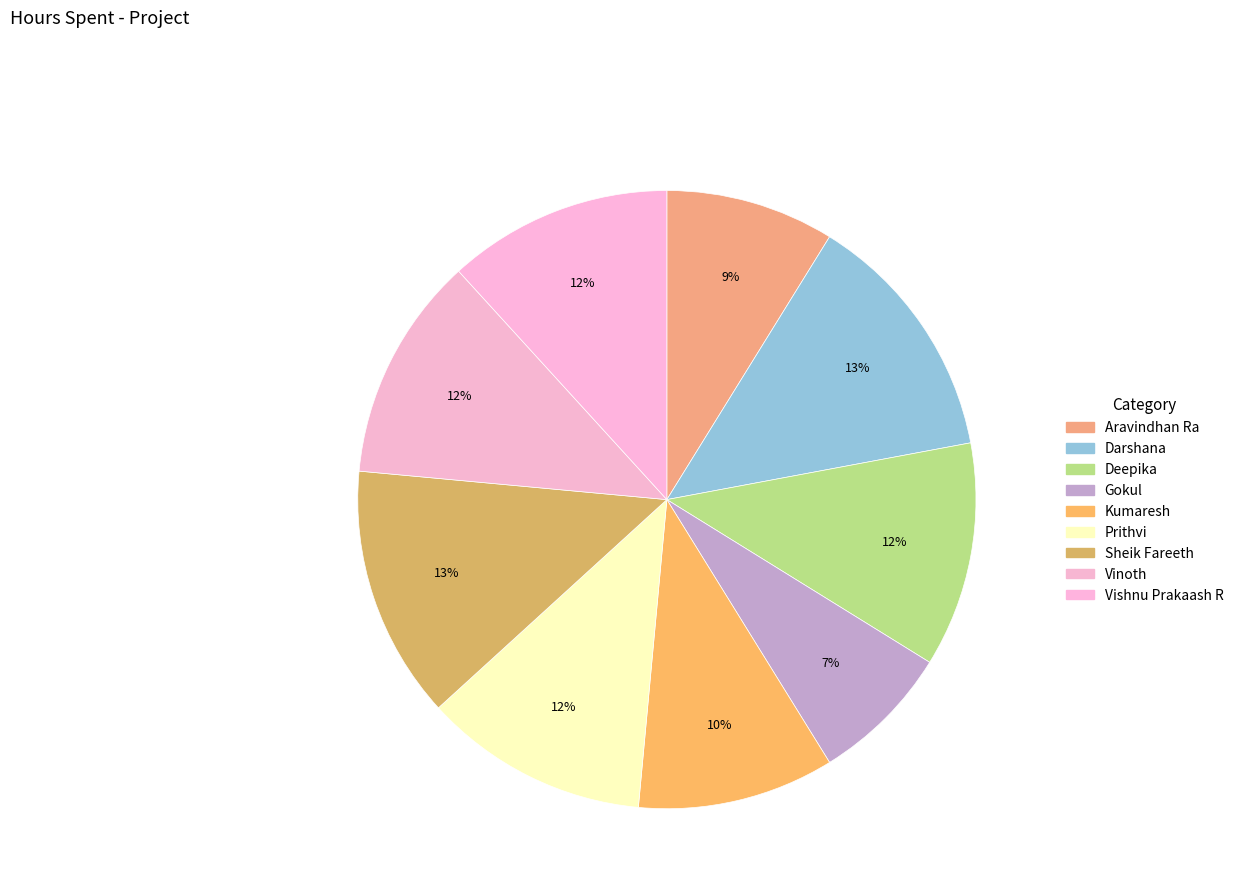

Count the number of slices in the pie.

9